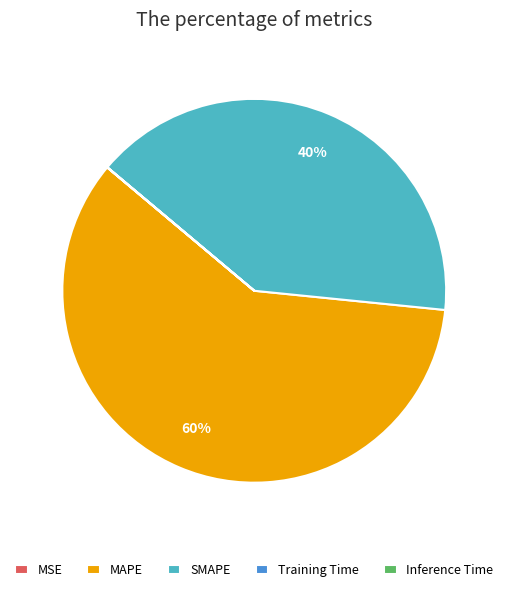

Is there a majority slice in this chart?

Yes